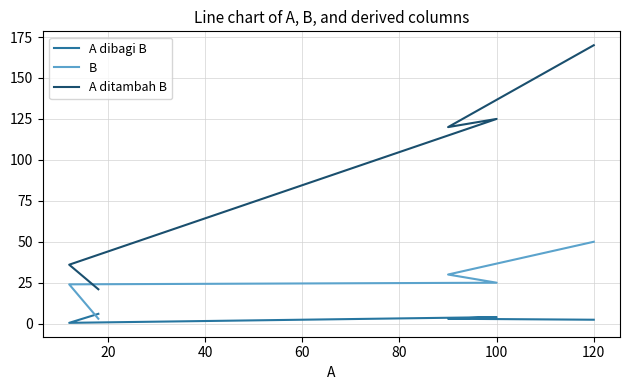

True or false: A dibagi B and A ditambah B cross at least once.

False